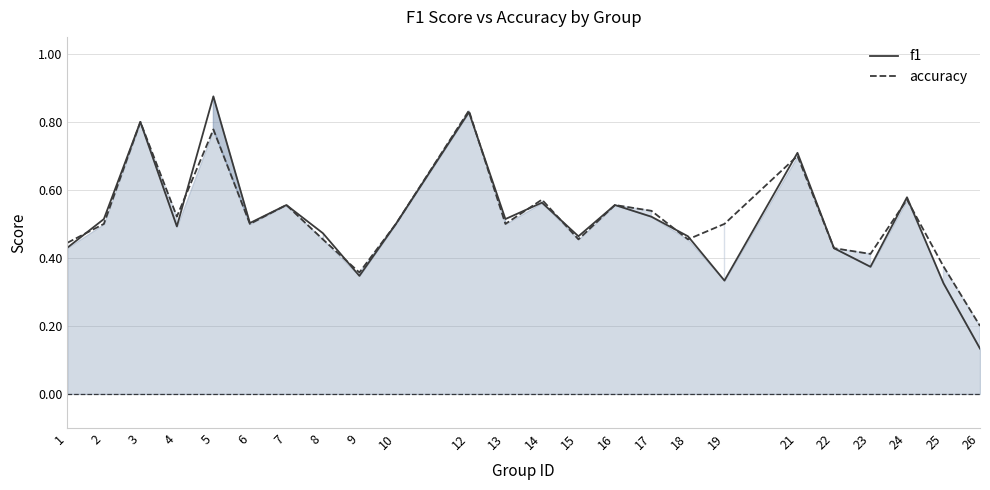

Which has a higher value, 21 or 2?

21